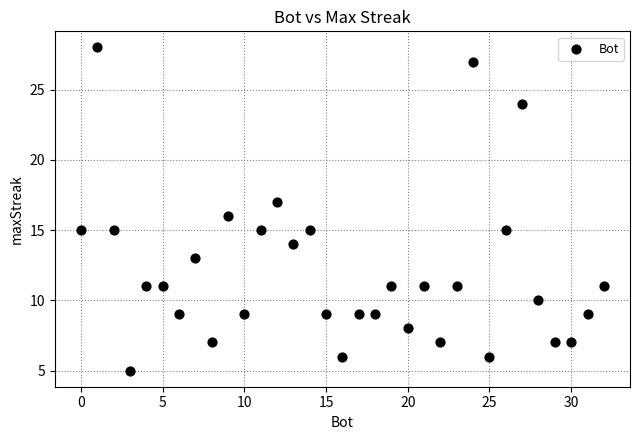

What is the range of Y values (max minus min)?

23